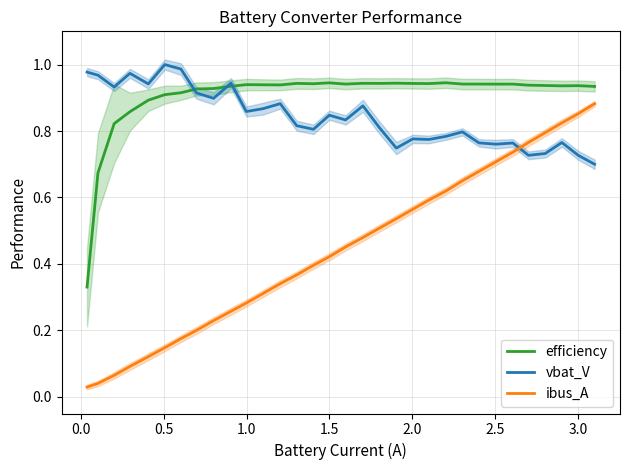

True or false: efficiency and ibus_A intersect in this chart.

False